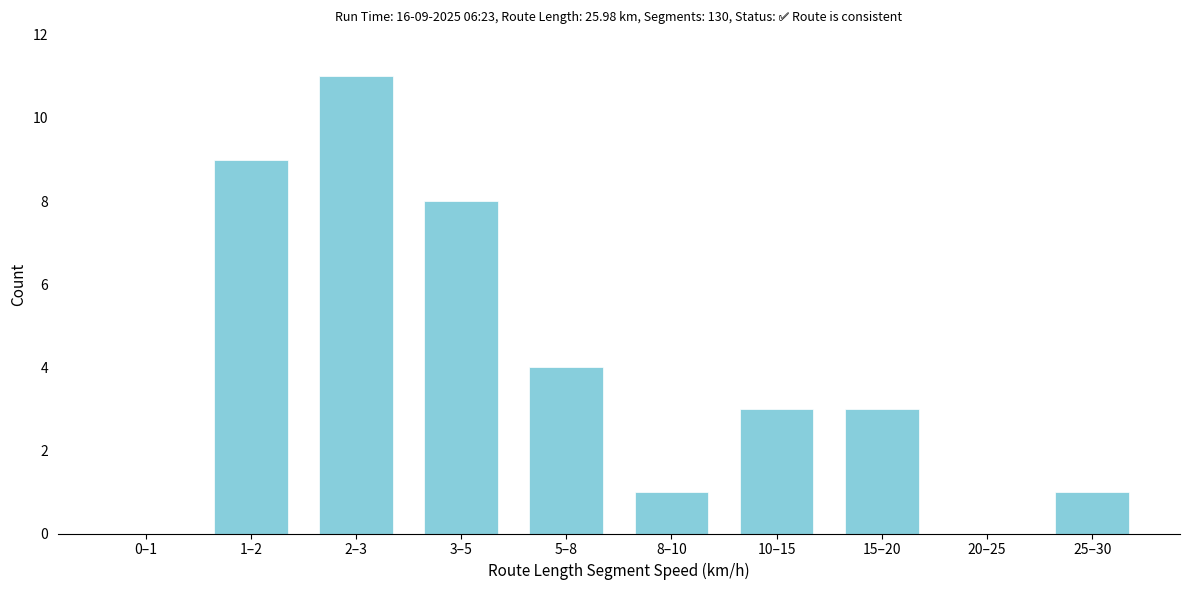

Reading left to right, extract all data points from this chart.

0–1=0	1–2=9	2–3=11	3–5=8	5–8=4	8–10=1	10–15=3	15–20=3	20–25=0	25–30=1